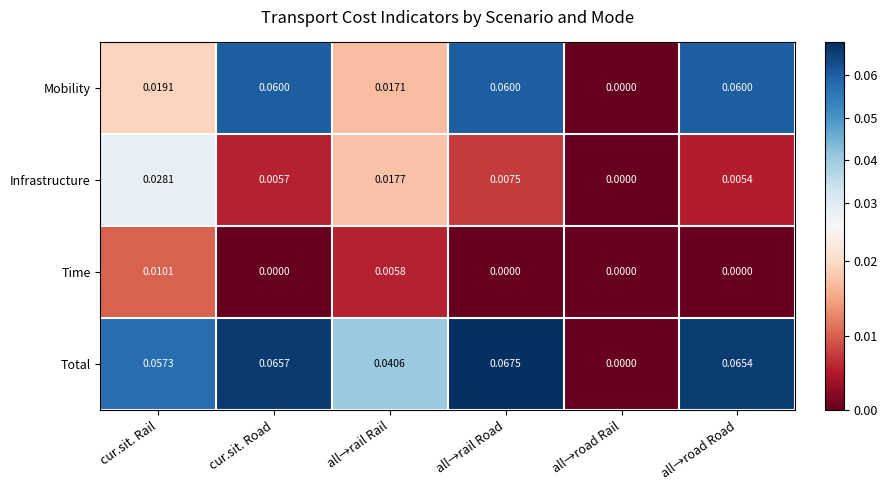

Which category has the lowest value in the Total series?

all→road Rail